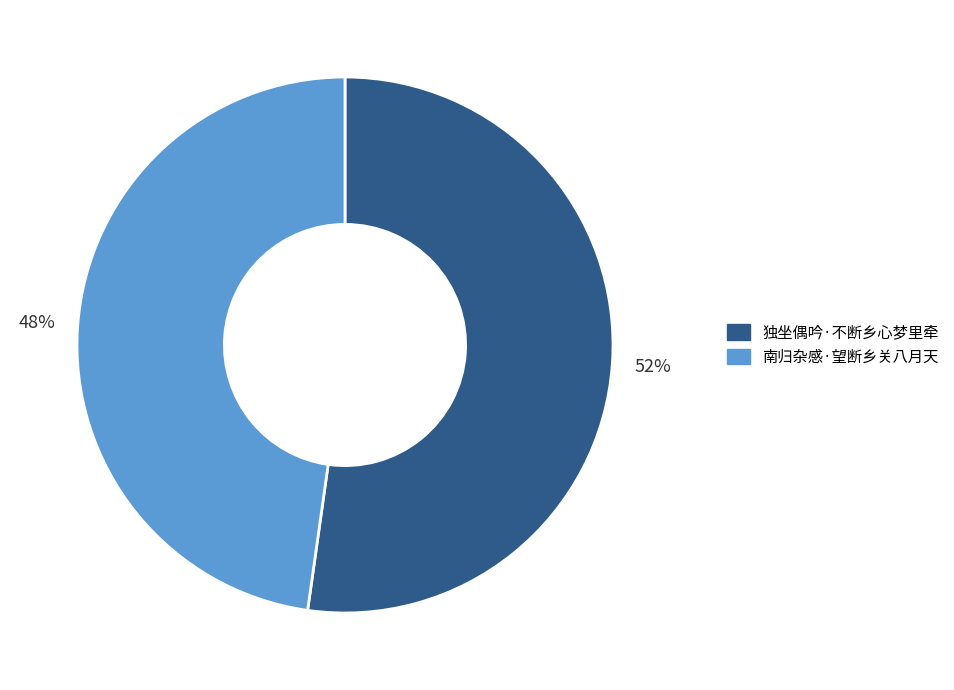

Do 南归杂感·望断乡关八月天 and 独坐偶吟·不断乡心梦里牵 together represent more than half of the pie?

Yes